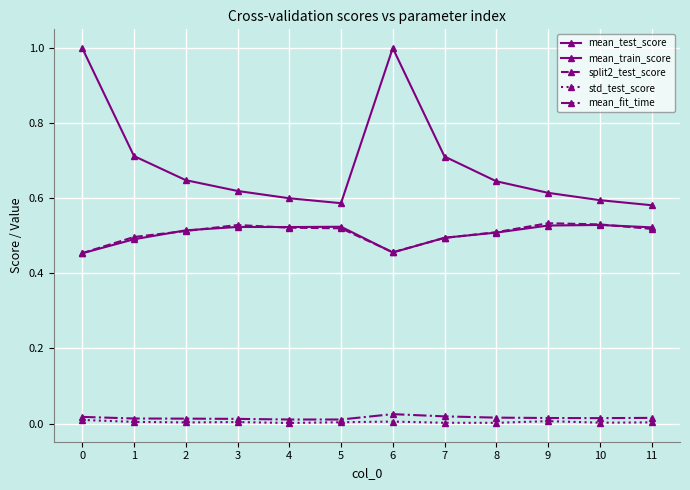

Where is the first local minimum for std_test_score?

2